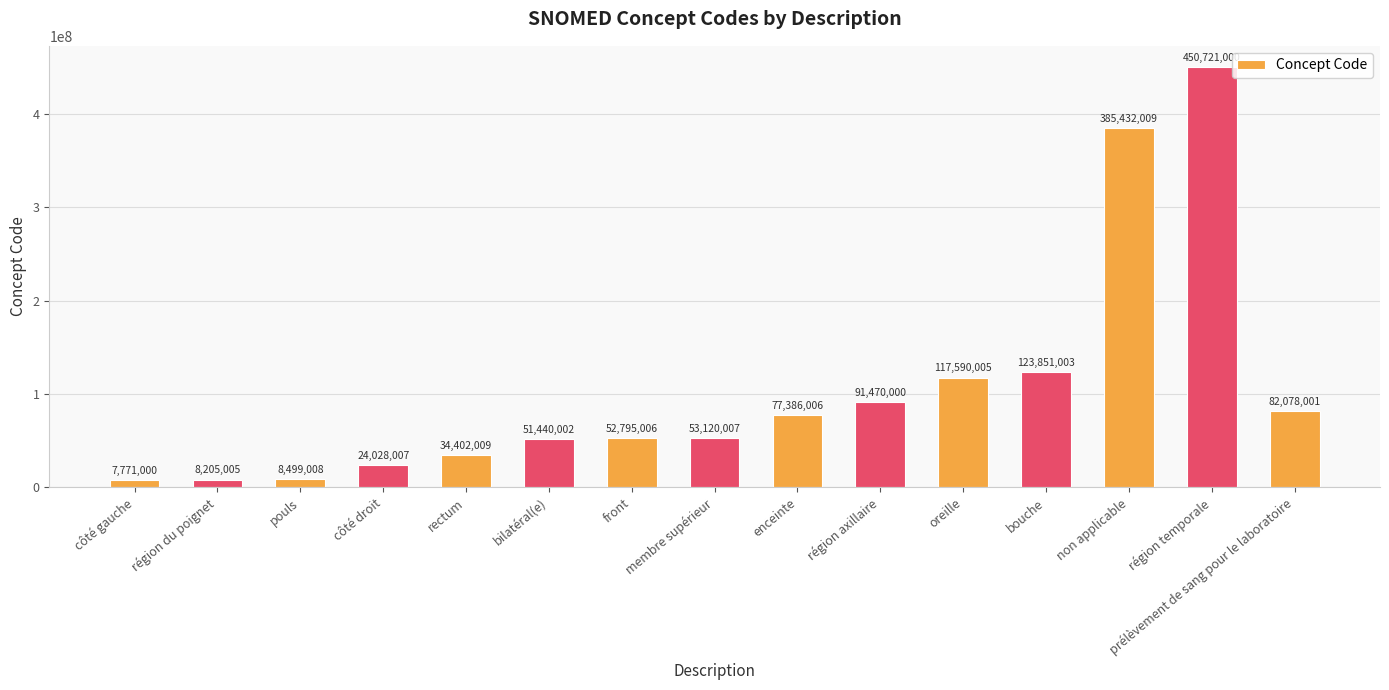

List the labels in order of value, largest first.

région temporale, non applicable, bouche, oreille, région axillaire, prélèvement de sang pour le laboratoire, enceinte, membre supérieur, front, bilatéral(e), rectum, côté droit, pouls, région du poignet, côté gauche